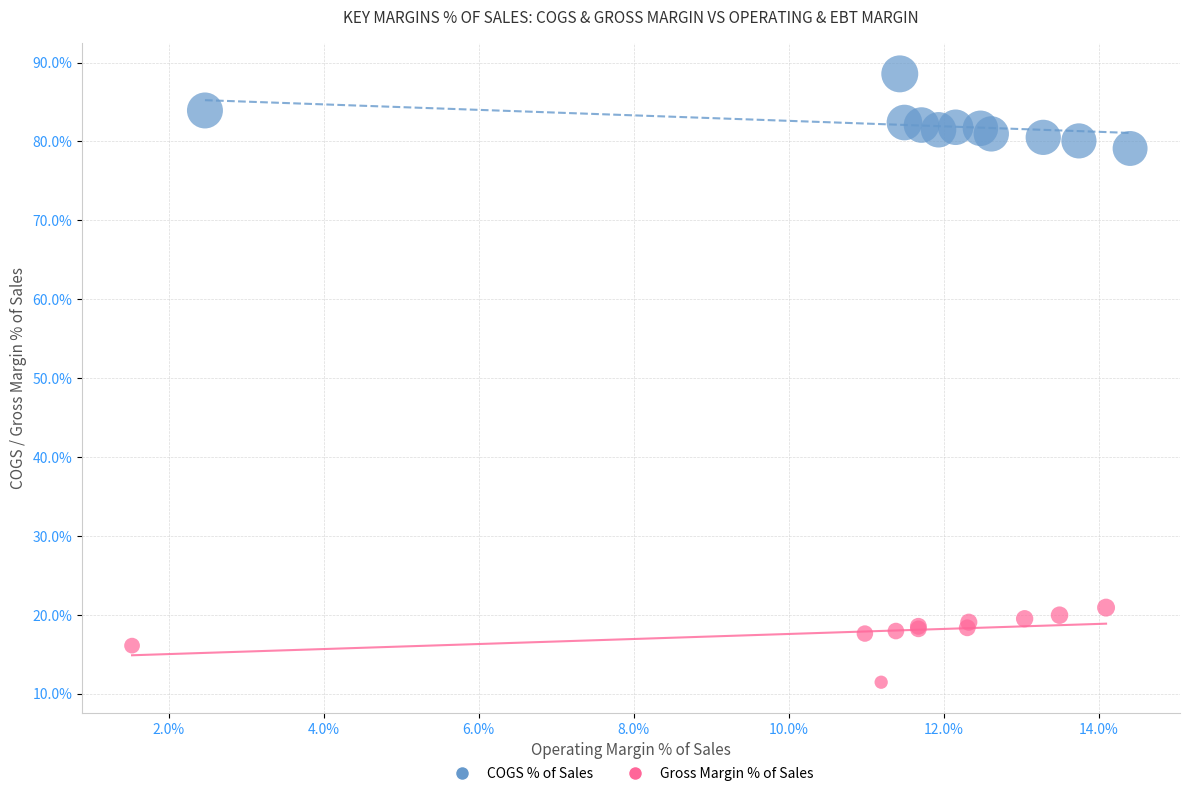

Which series contains the lowest Y value?

Gross Margin % of Sales